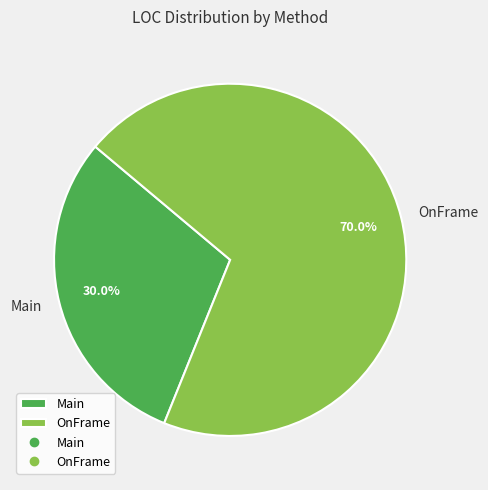

Count the number of slices in the pie.

2